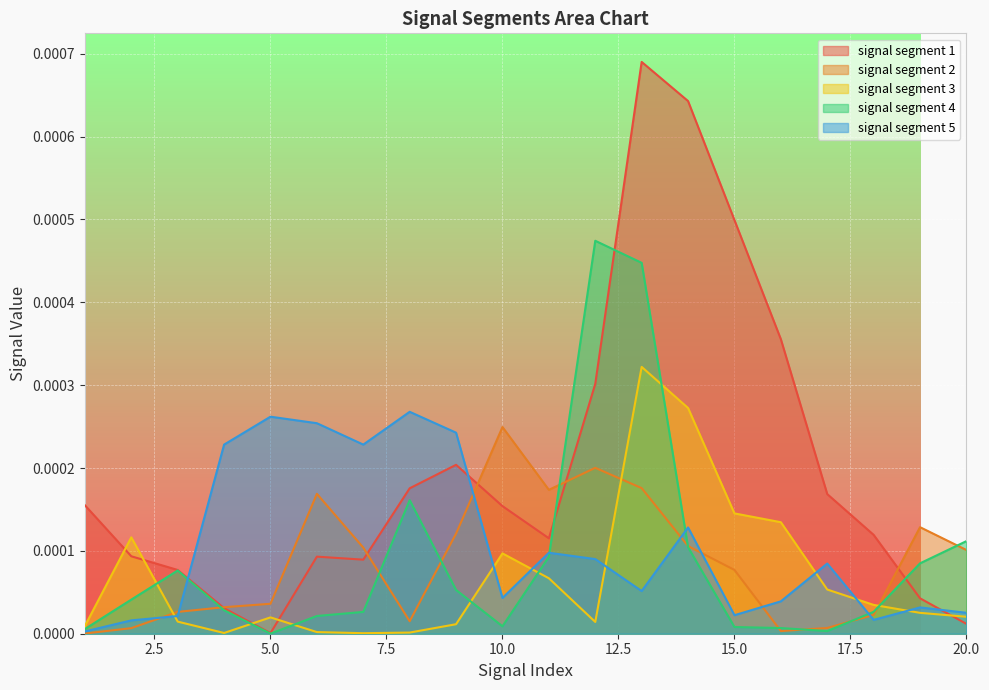

Which series ends up on top after the final intersection of signal segment 2 and signal segment 5?

signal segment 2